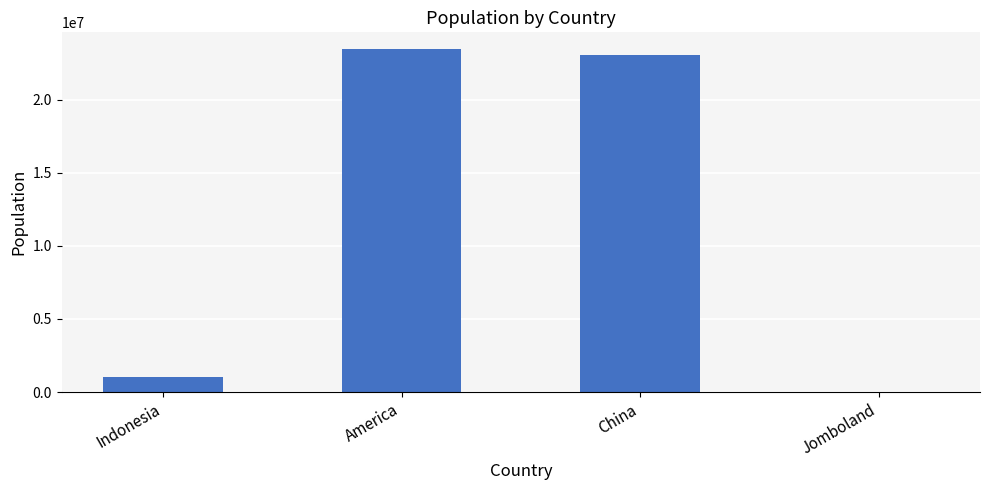

Count the number of data series in this chart.

1